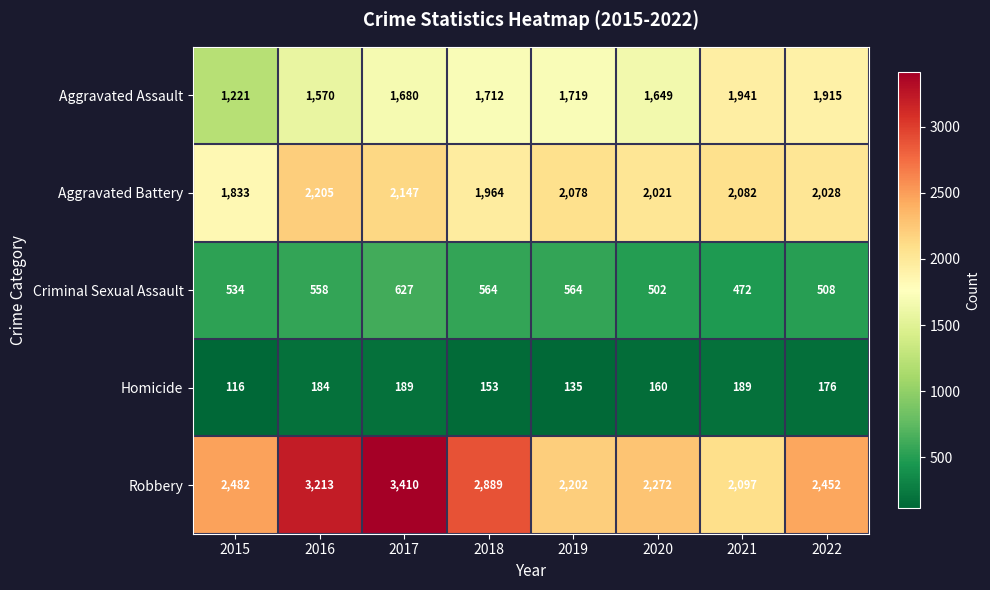

Which series has the largest range (max minus min)?

Robbery